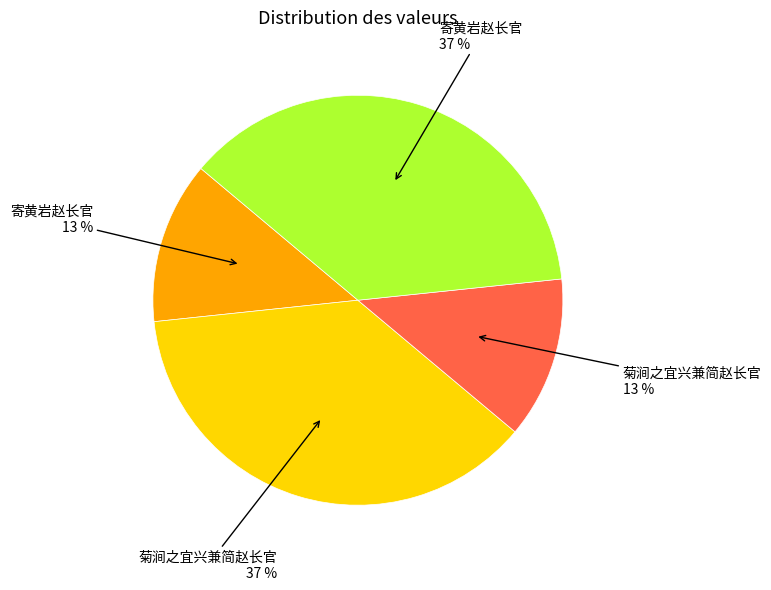

To the nearest percent, what is the difference between the largest and smallest slice percentages?

24%